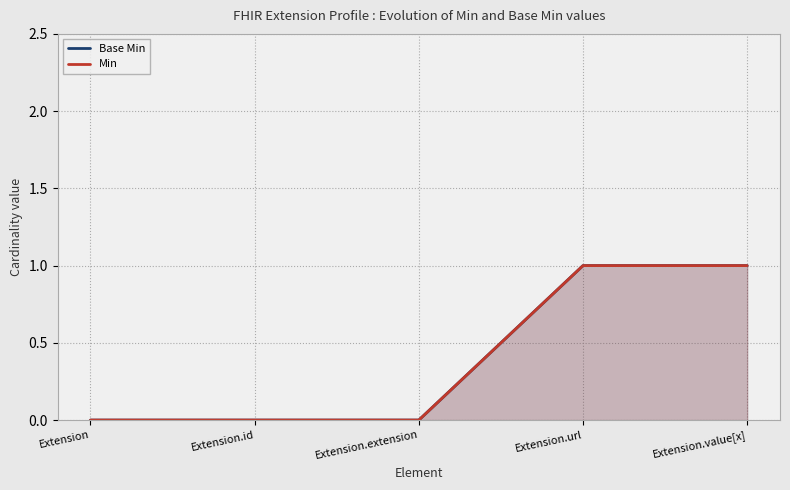

What is the total value across all series at Extension.url?

2